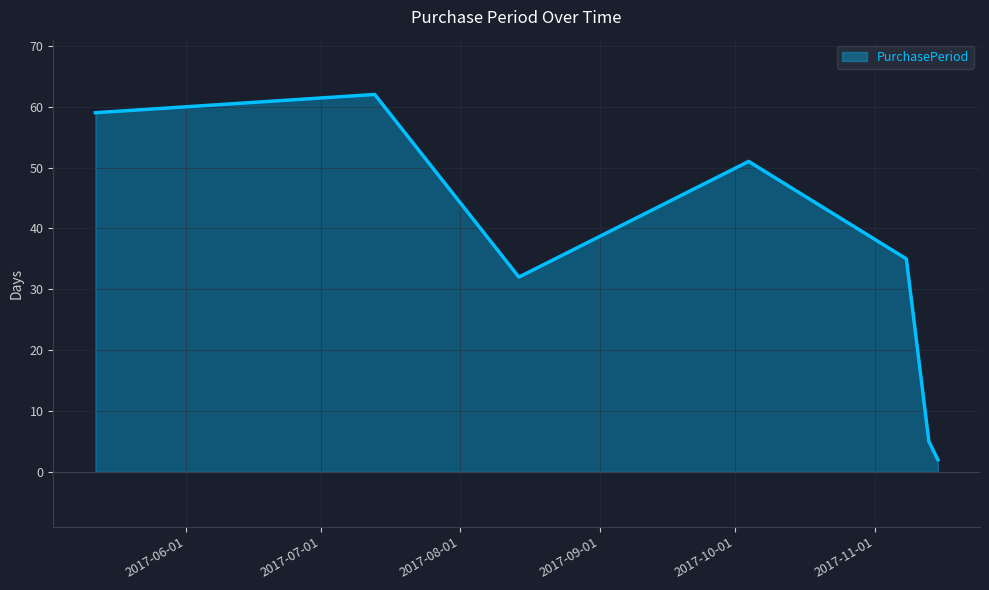

How many interior local valleys (lower than both neighbors) does the data have?

1